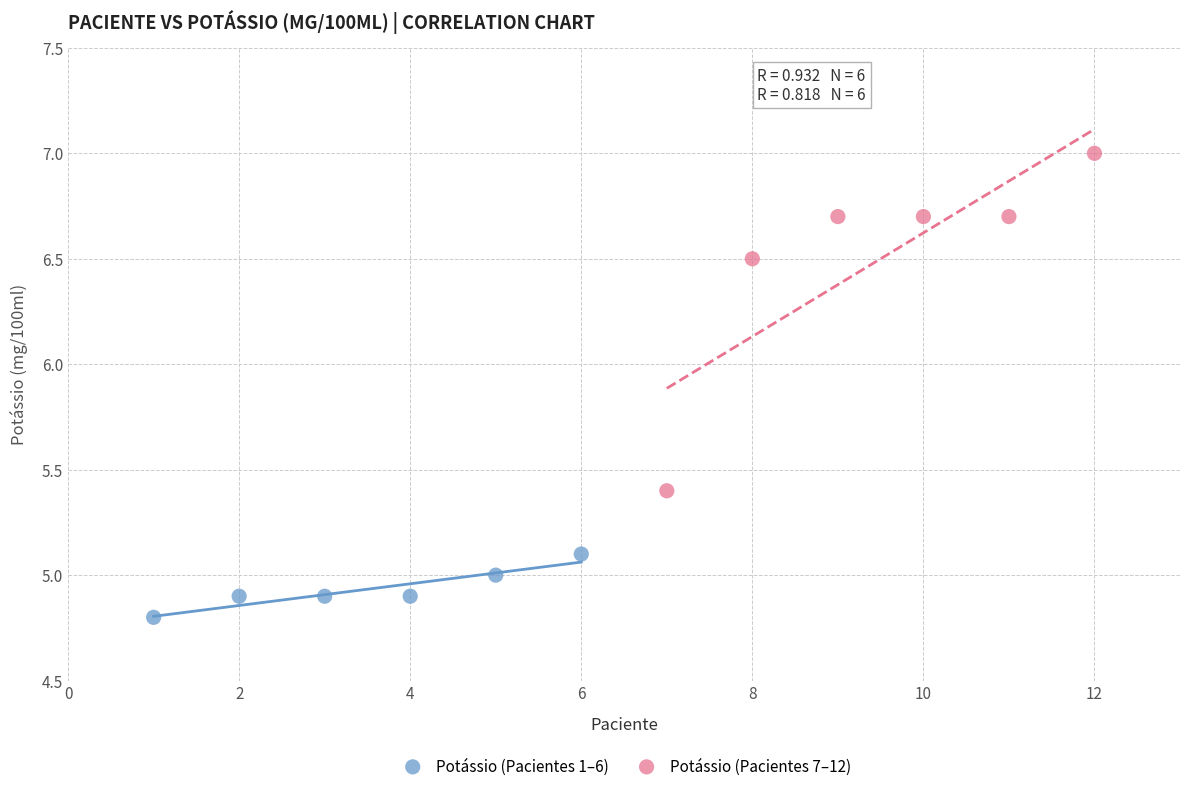

Which series reaches the maximum Y coordinate?

Potássio (Pacientes 7–12)